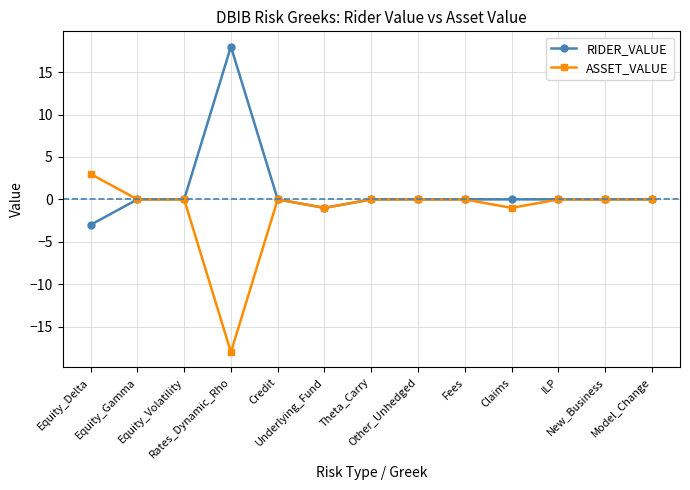

What is the minimum value shown in the chart?

-18